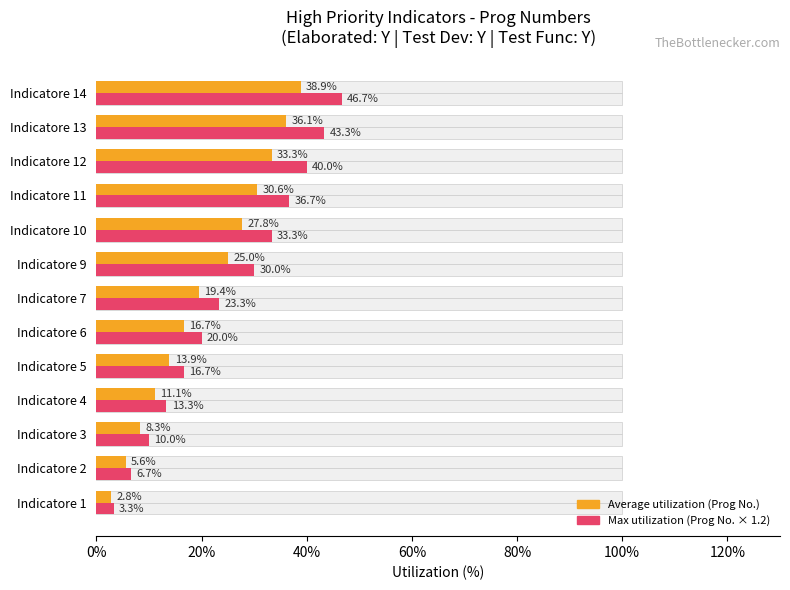

What is the value of the Max utilization (Prog No. × 1.2) bar at the 6th from the left?

20.0